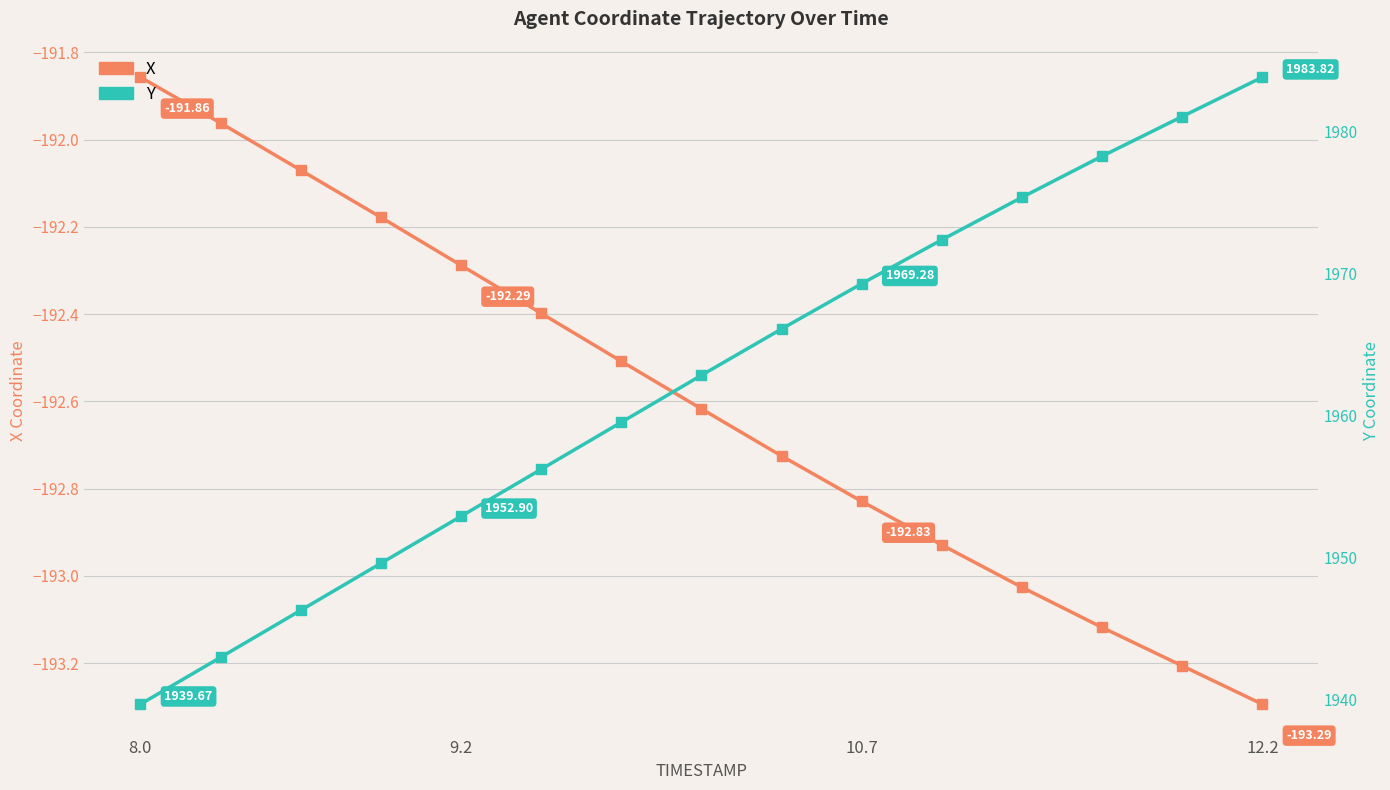

How many lines are shown in the chart?

2